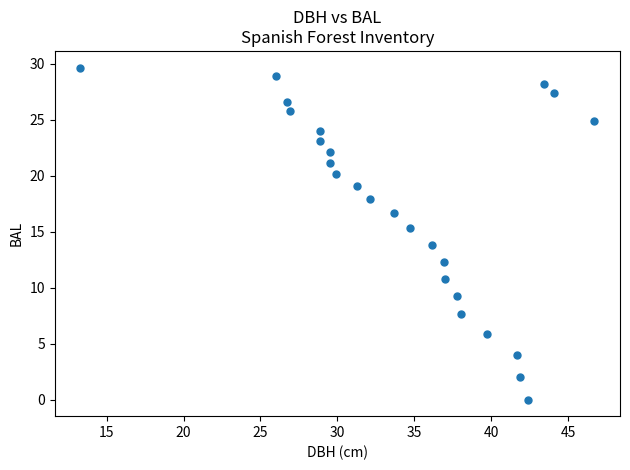

What is the range of Y values (max minus min)?

29.7